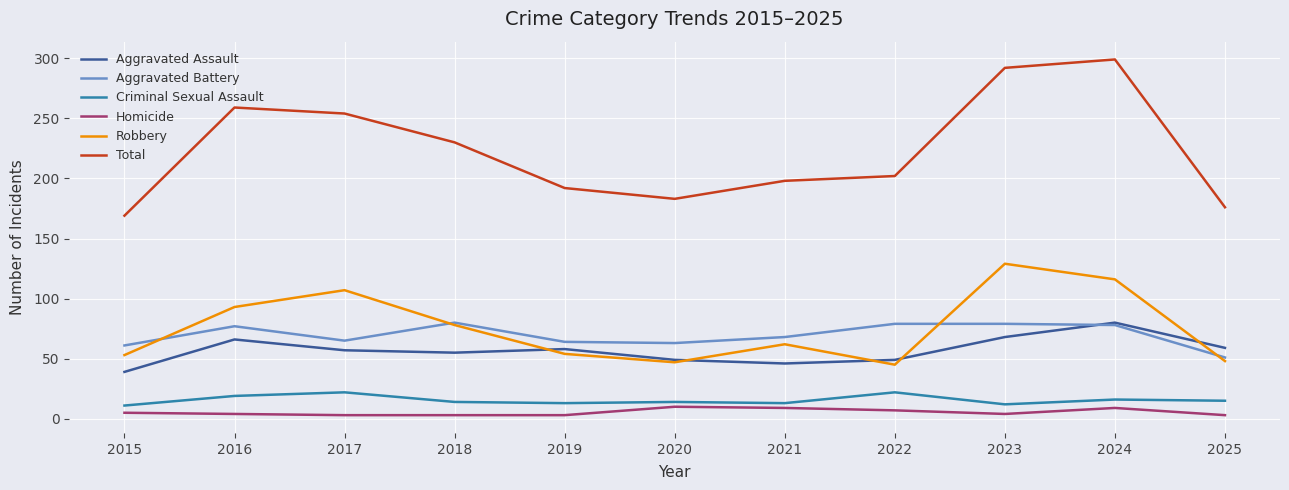

Which series has the largest total across all categories?

Total